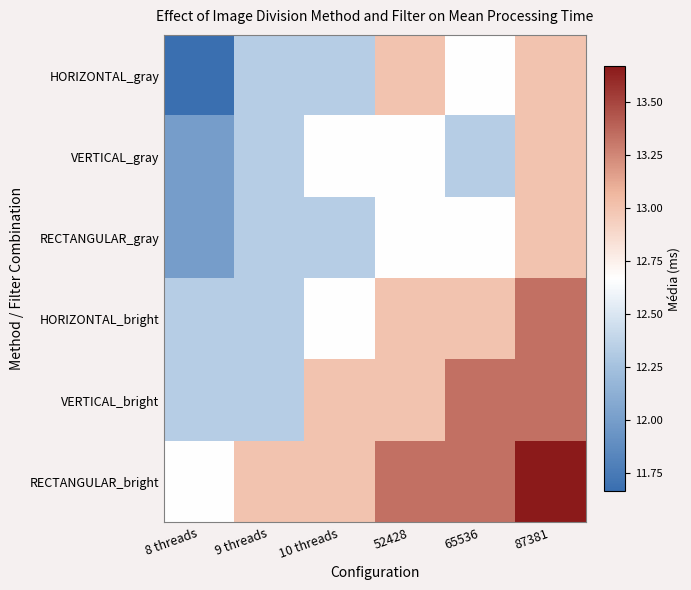

Which label corresponds to the smallest value in the chart?

8 threads